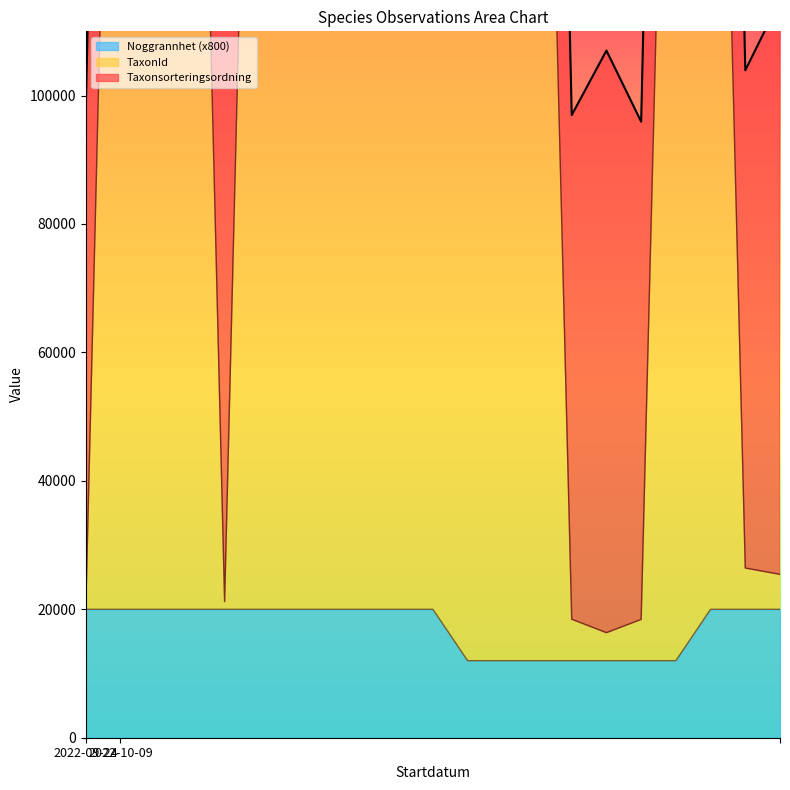

True or false: TaxonId and Noggrannhet intersect in this chart.

False